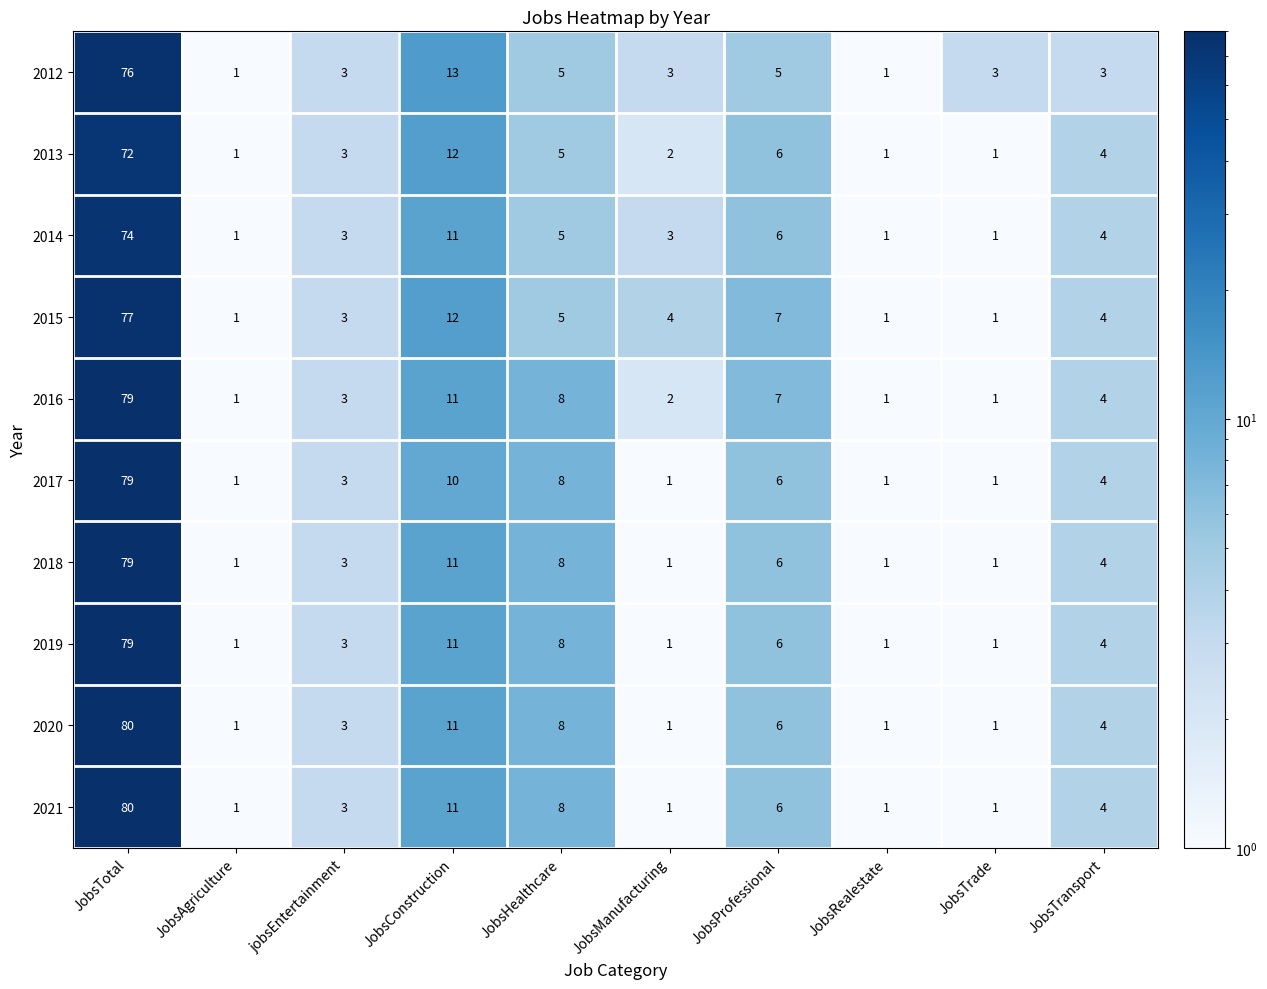

What is the greatest value displayed?

80